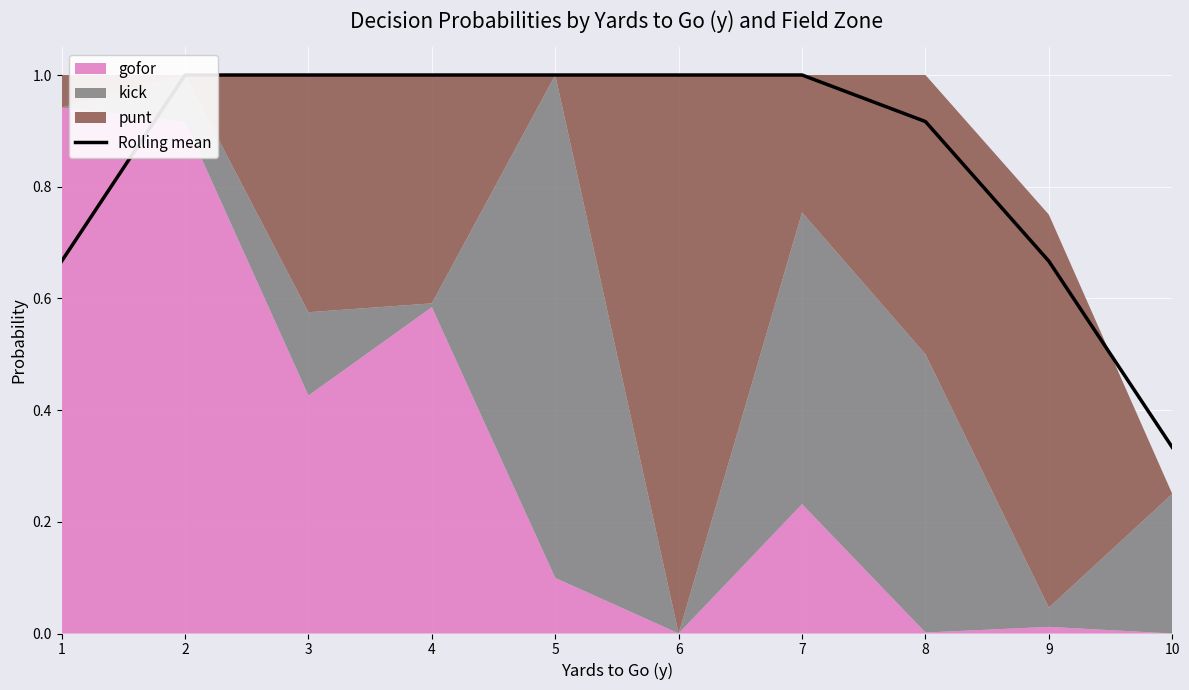

What is the change in value from 1 to 5?

+0.3